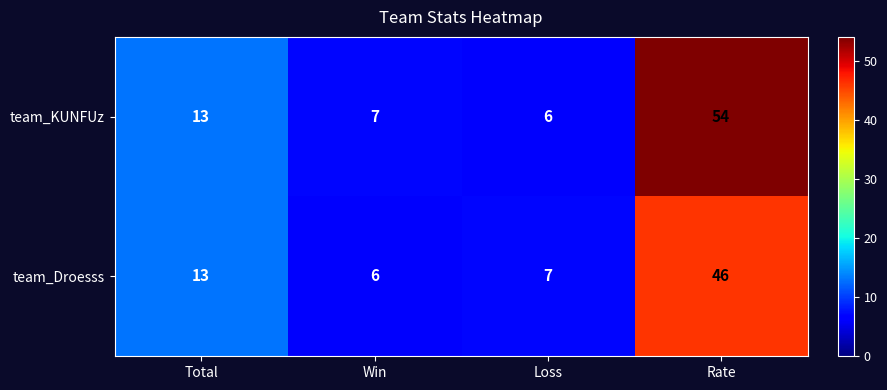

Count the number of categories in the chart.

4